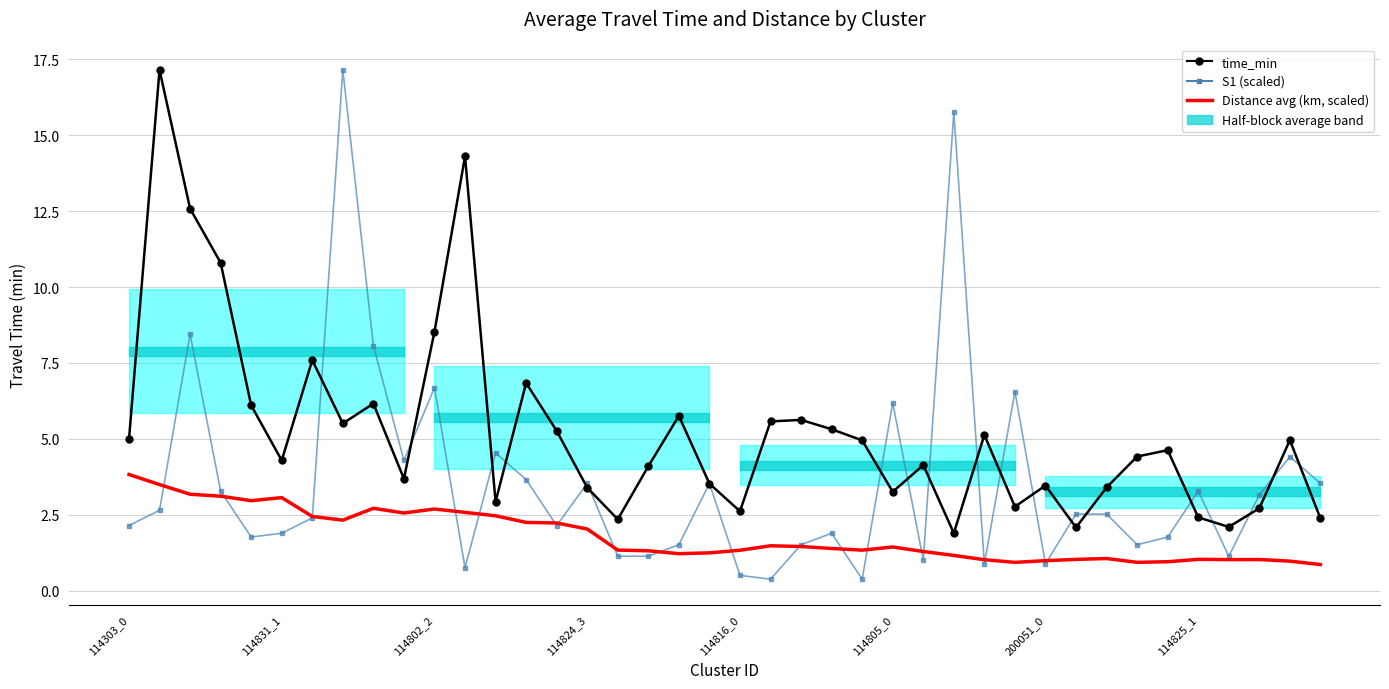

Where does the time_min series first go above 4?

114303_0